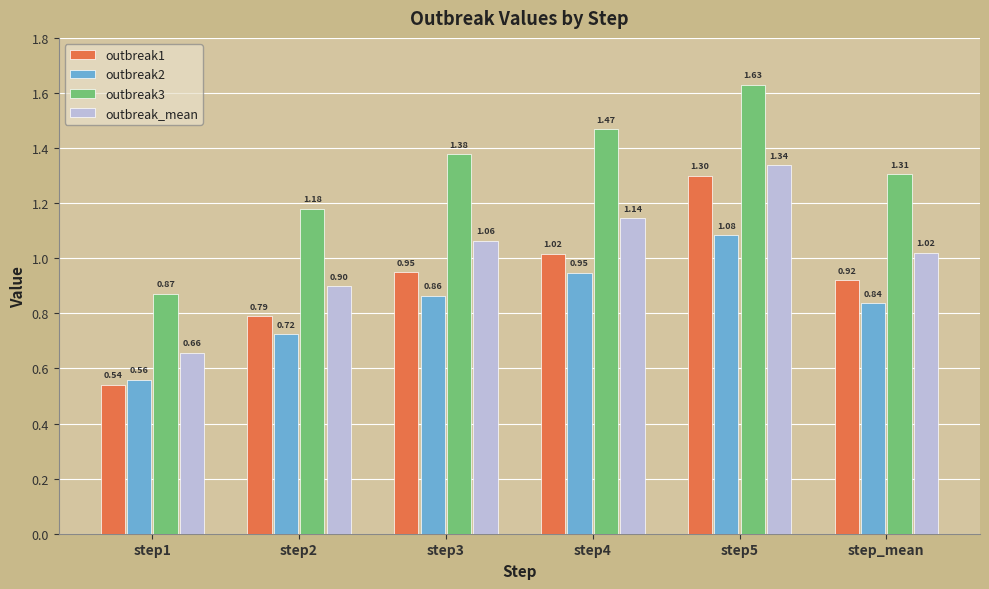

What is the highest value of the outbreak1 series?

1.3